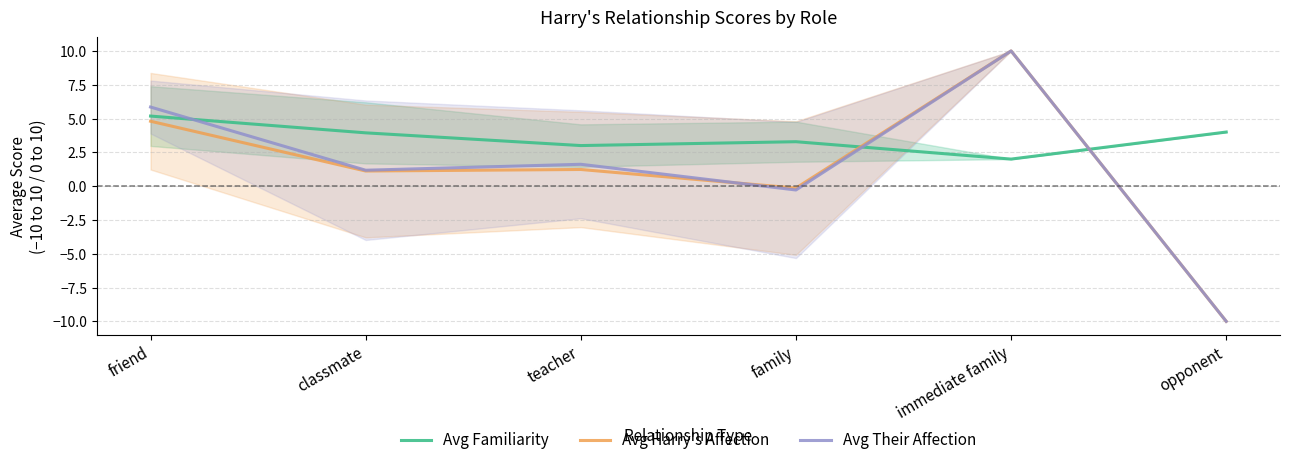

How many intersections are there between Avg Harry's Affection and Avg Their Affection?

1